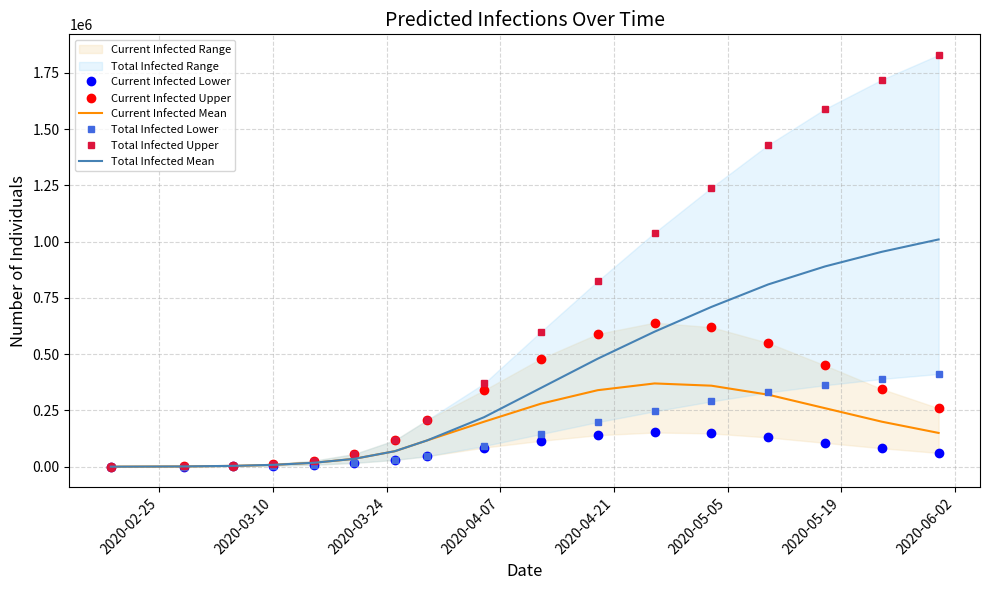

Does the chart display data point markers on the line(s)?

No